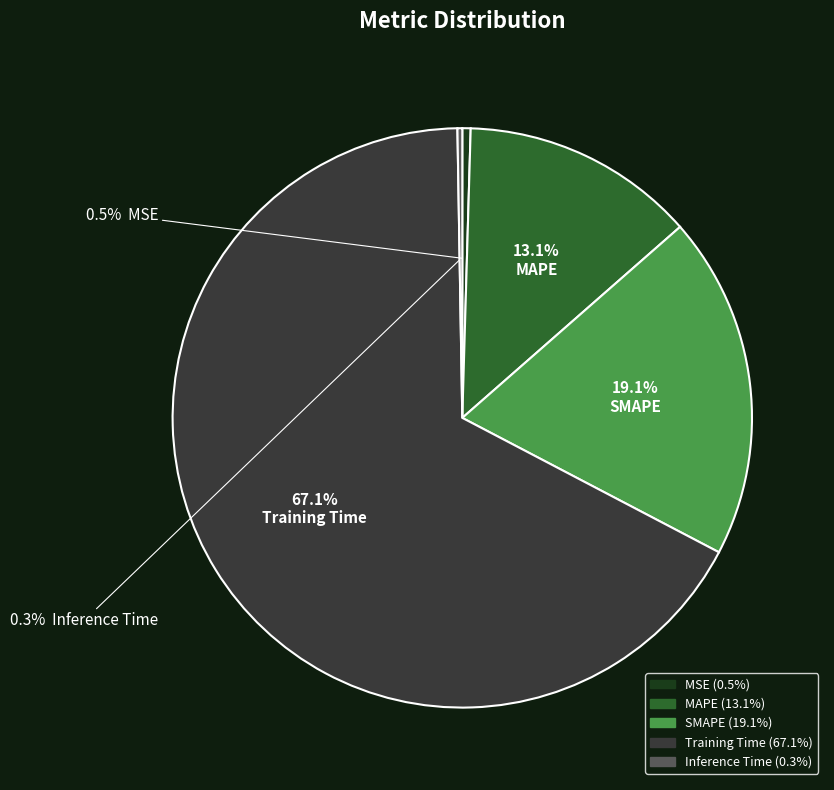

Is there a majority slice in this chart?

Yes